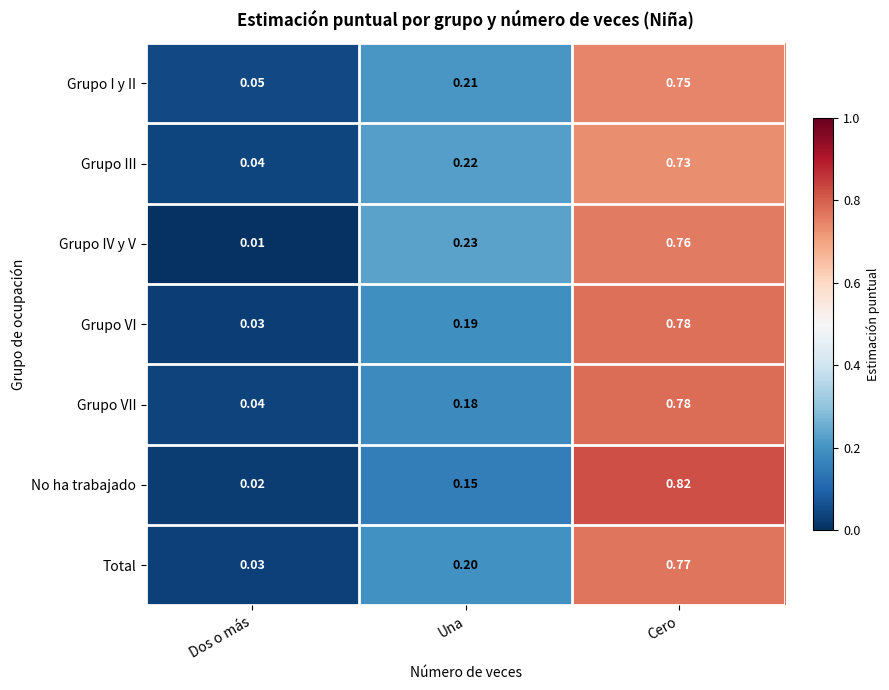

Which category has the highest value across all series?

Cero